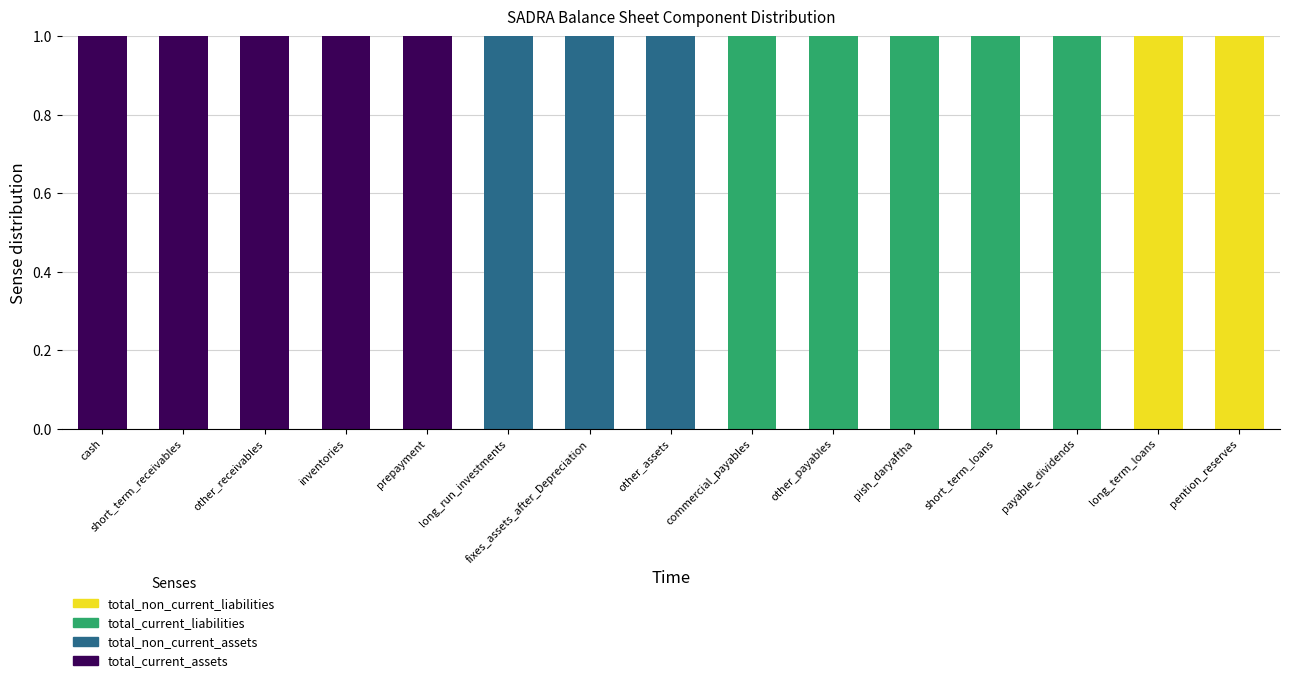

The total_current_assets series shows 0 at pish_daryaftha. True or false?

True